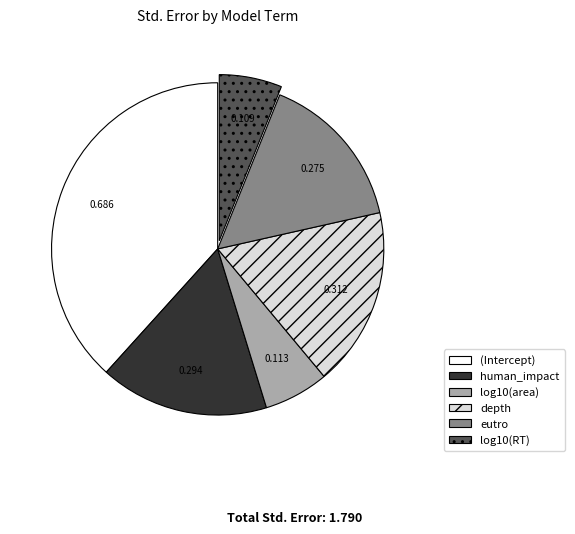

The eutro slice represents 5% of the pie. True or false?

False